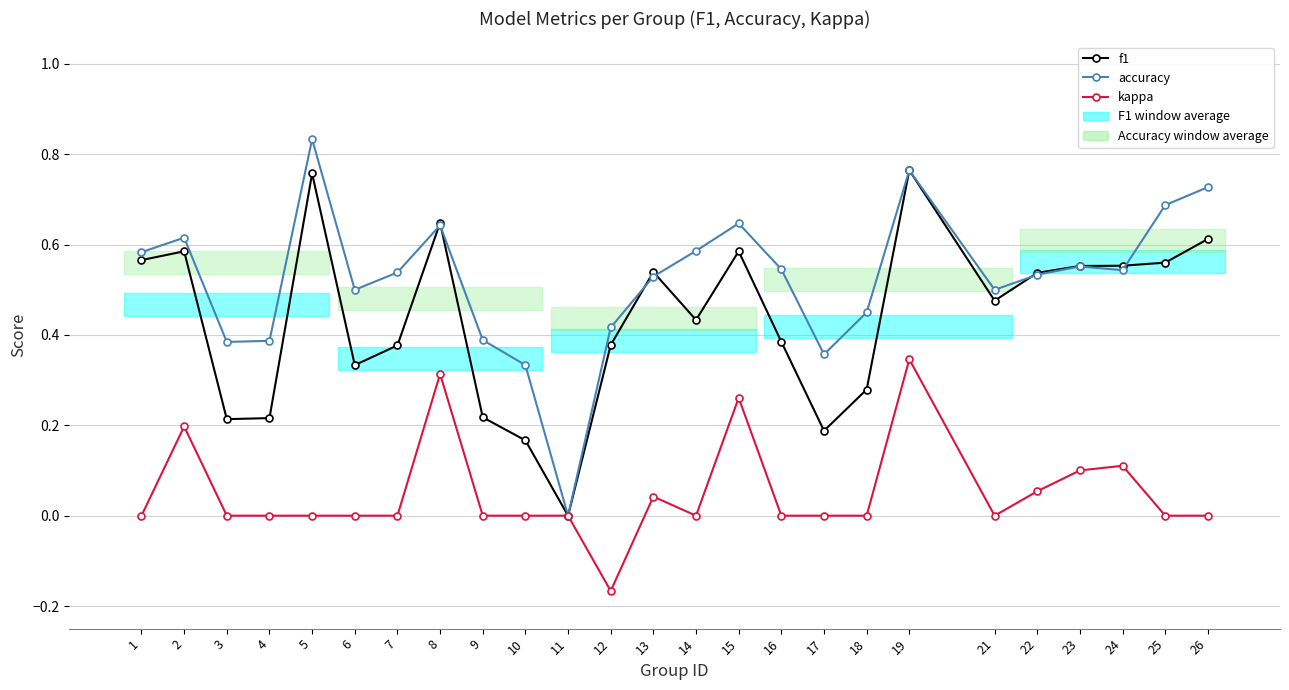

Between 10 and 7, which is larger?

7